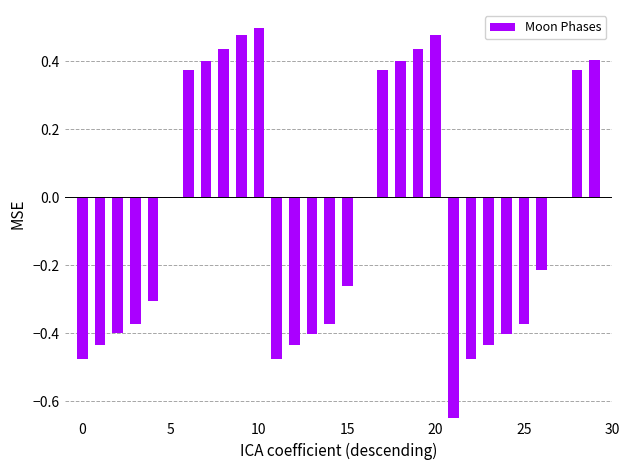

Is it true that the value at 15 is -0.2?

False